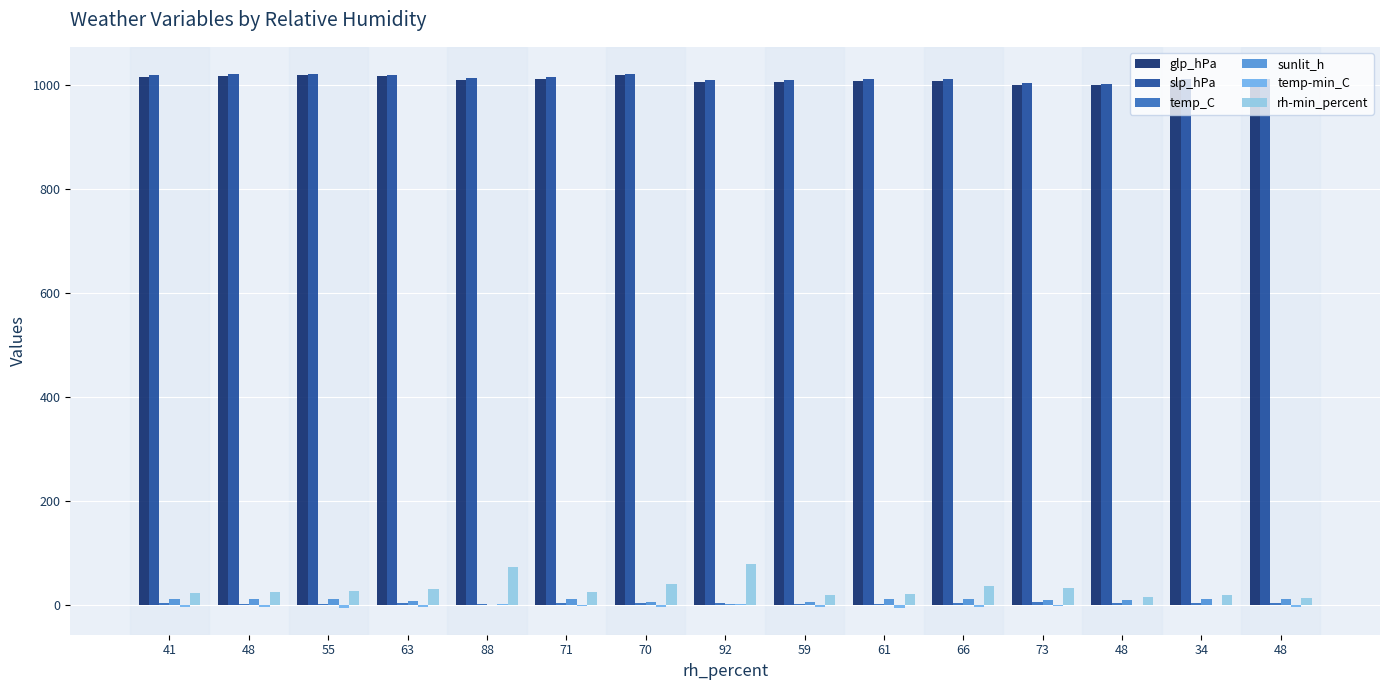

At which label does sunlit_h first exceed 10?

41